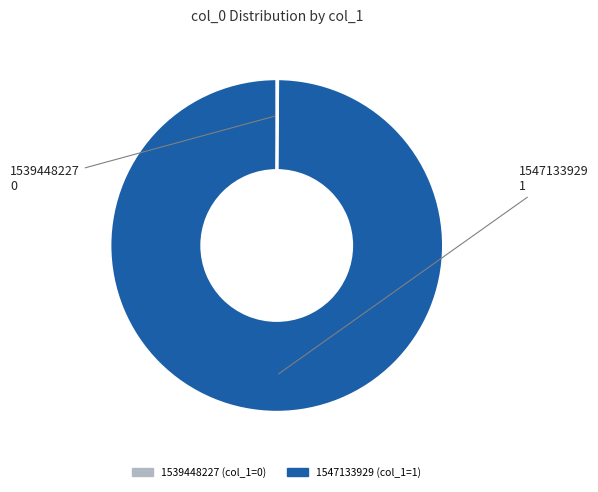

Which slice represents more than half of the pie?

1547133929